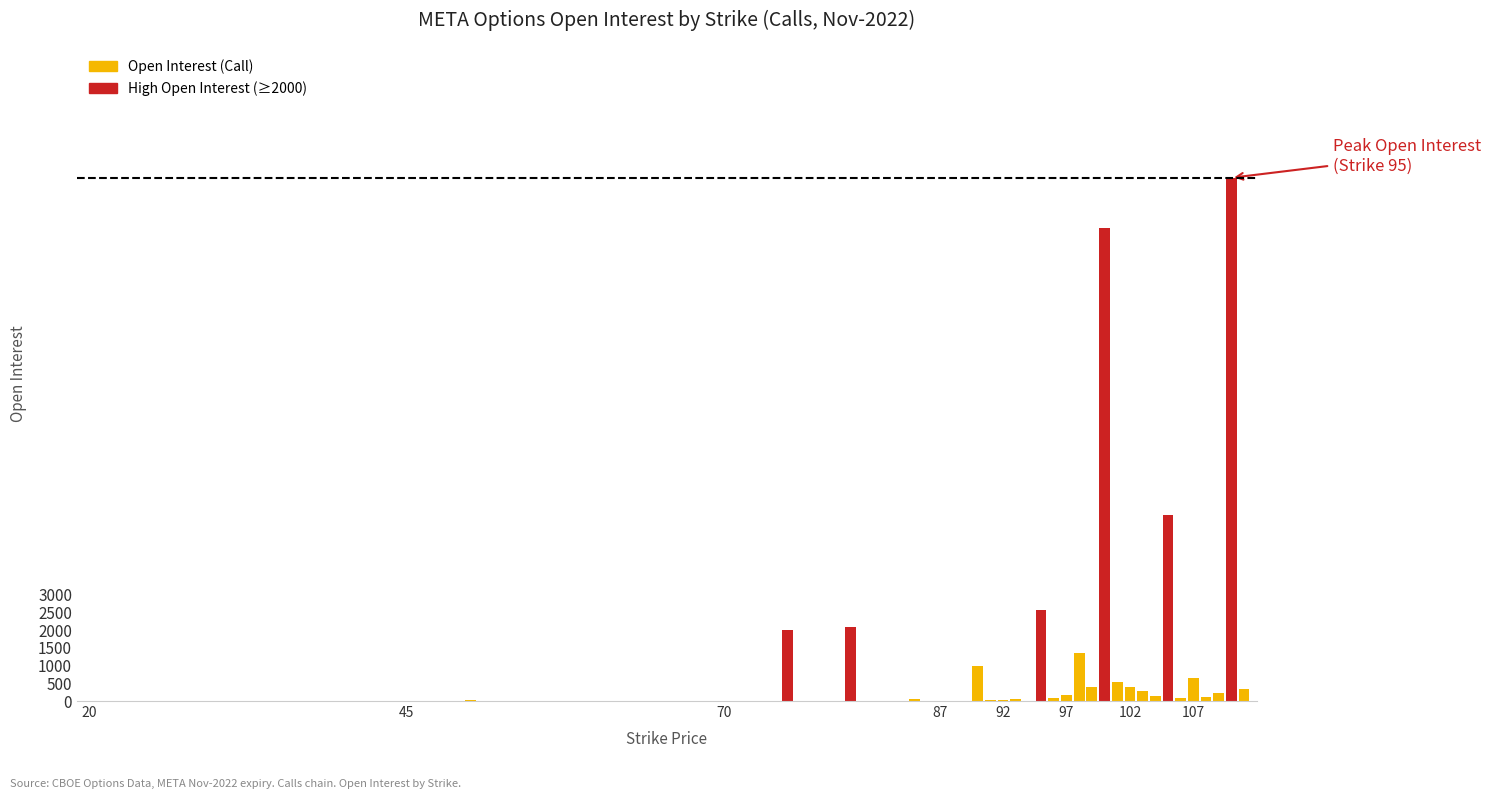

What is the change in value from 96 to 108?

+25